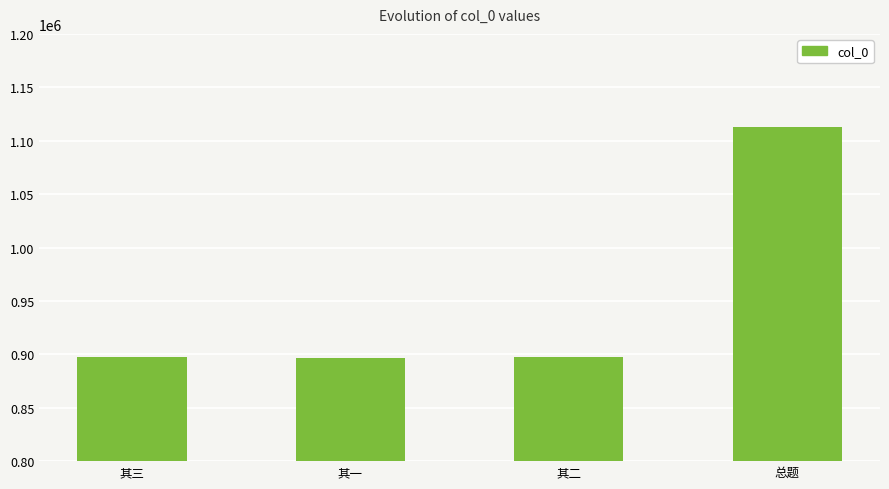

Which has a higher value, 总题 or 其二?

总题